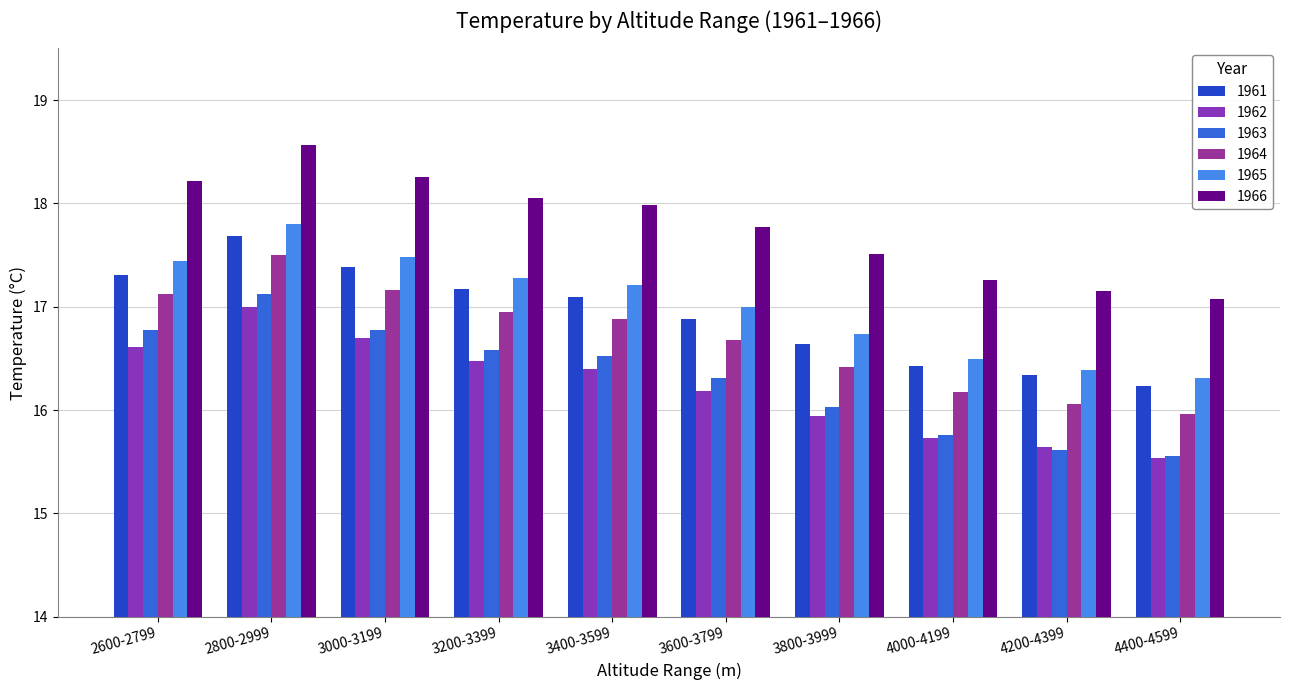

Rank the series at 3600-3799 from lowest to highest value.

1962, 1963, 1964, 1961, 1965, 1966